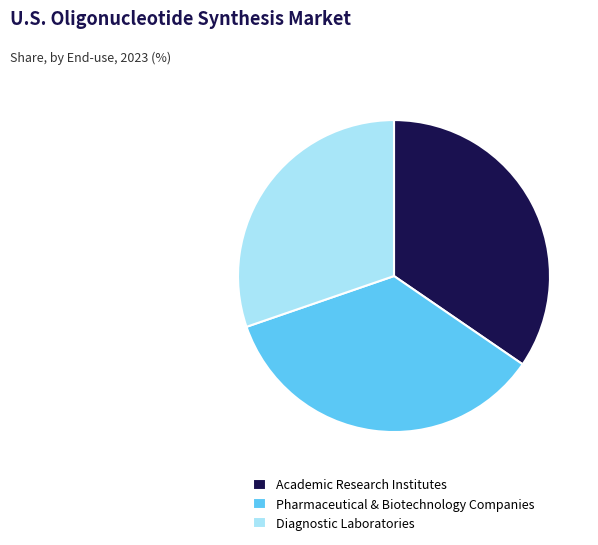

Is the sum of Diagnostic Laboratories and Academic Research Institutes greater than half?

Yes